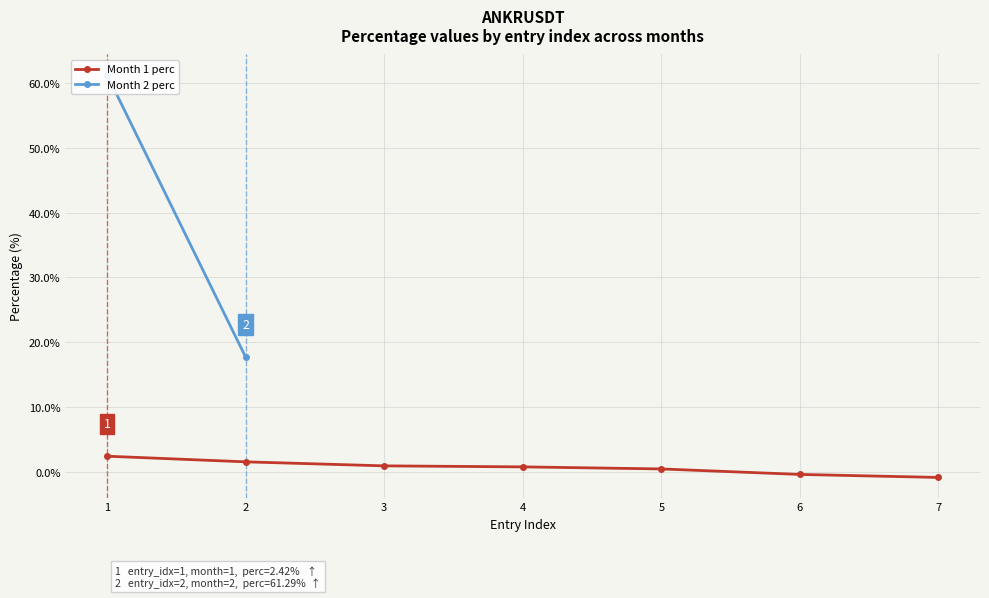

True or false: Month 1 perc has a value of -0.4 at 6.

True